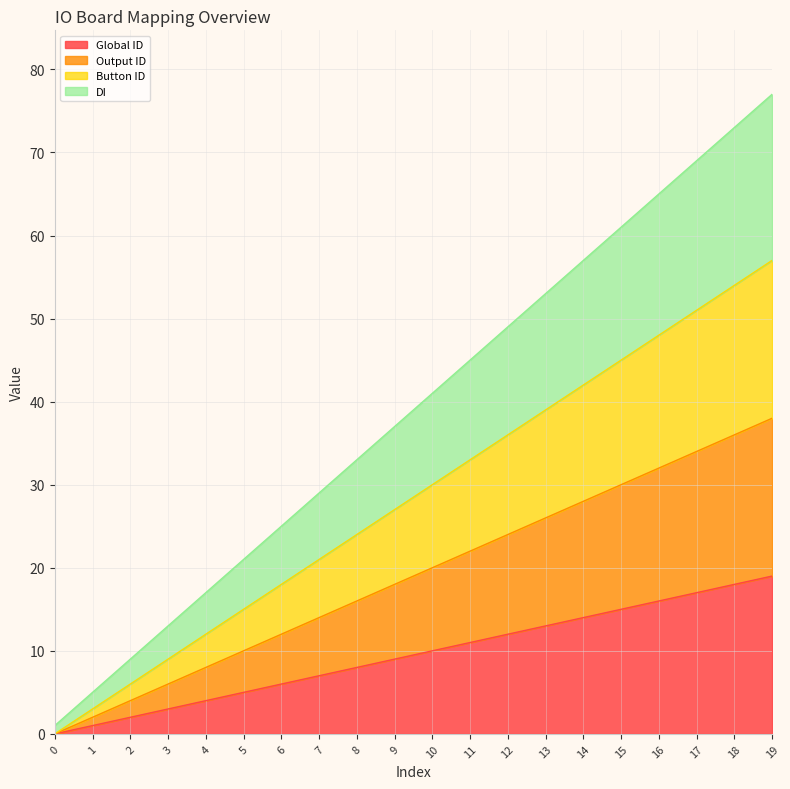

Reading left to right, extract all data points from this chart.

Global ID: 0=0	1=1	2=2	3=3	4=4	5=5	6=6	7=7	8=8	9=9	10=10	11=11	12=12	13=13	14=14	15=15	16=16	17=17	18=18	19=19
Output ID: 0=0	1=2	2=4	3=6	4=8	5=10	6=12	7=14	8=16	9=18	10=20	11=22	12=24	13=26	14=28	15=30	16=32	17=34	18=36	19=38
Button ID: 0=0	1=3	2=6	3=9	4=12	5=15	6=18	7=21	8=24	9=27	10=30	11=33	12=36	13=39	14=42	15=45	16=48	17=51	18=54	19=57
DI: 0=1	1=5	2=9	3=13	4=17	5=21	6=25	7=29	8=33	9=37	10=41	11=45	12=49	13=53	14=57	15=61	16=65	17=69	18=73	19=77